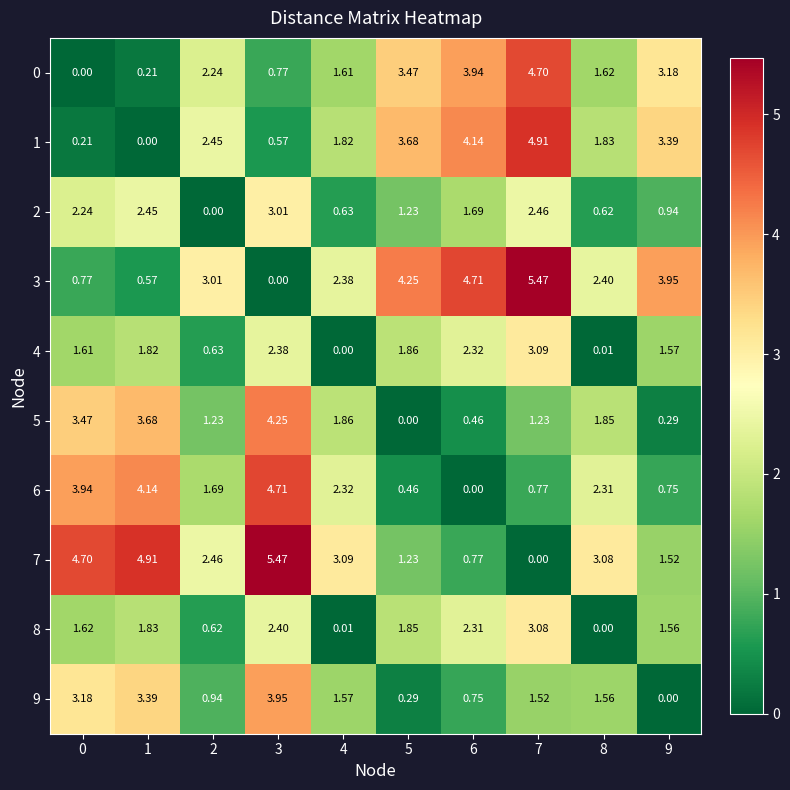

What is the difference between the highest and lowest values at 1?

4.9